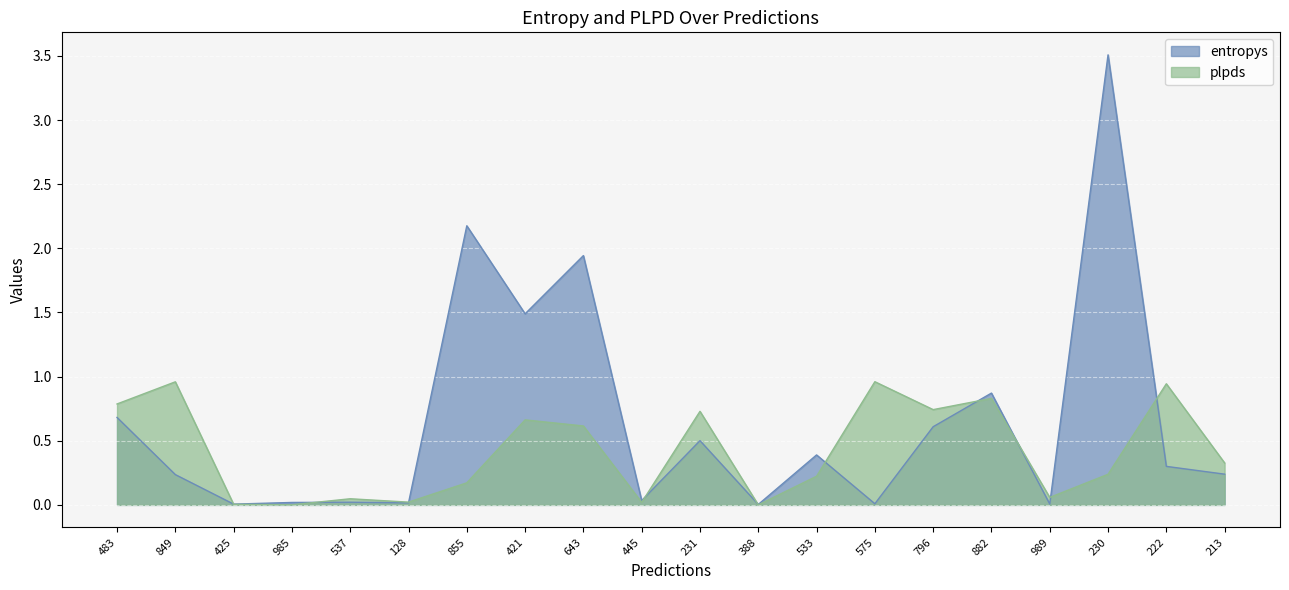

Reading right to left, extract all data points from this chart.

entropys: 213=0.2	222=0.3	230=3.5	989=0.0	882=0.9	796=0.6	575=0.0	533=0.4	388=0.0	231=0.5	445=0.0	643=1.9	421=1.5	855=2.2	128=0.0	537=0.0	985=0.0	425=0.0	849=0.2	483=0.7
plpds: 213=0.3	222=0.9	230=0.2	989=0.1	882=0.8	796=0.7	575=1.0	533=0.2	388=0.0	231=0.7	445=0.0	643=0.6	421=0.7	855=0.2	128=0.0	537=0.0	985=0.0	425=0.0	849=1.0	483=0.8